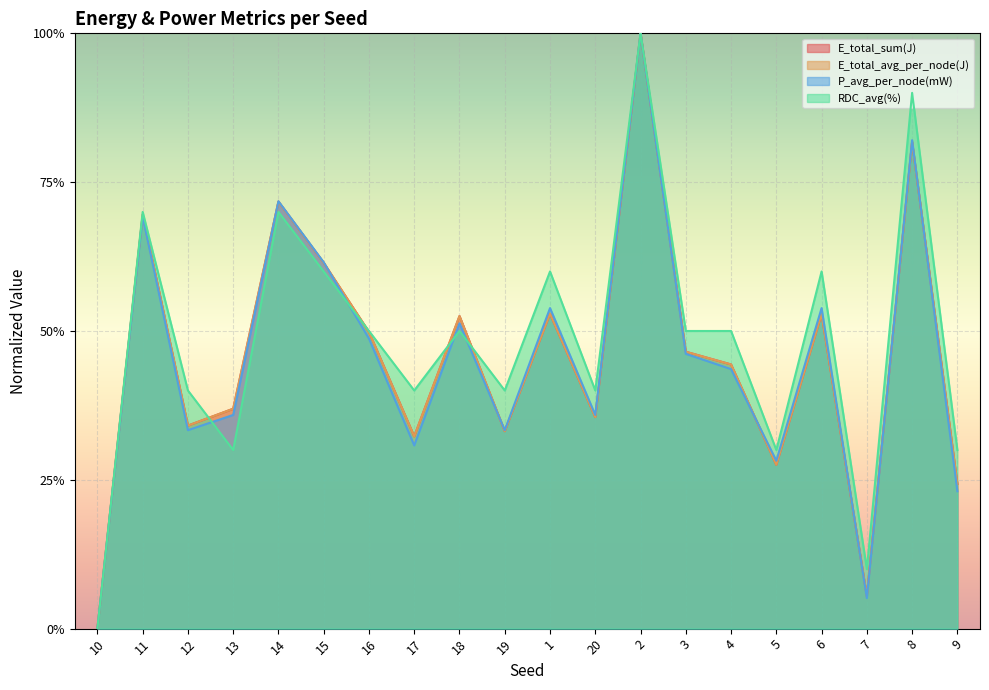

Reading left to right, extract all data points from this chart.

E_total_sum(J): 0.0	0.7	0.3	0.4	0.7	0.6	0.5	0.3	0.5	0.3	0.5	0.4	1.0	0.5	0.4	0.3	0.5	0.1	0.8	0.2
E_total_avg_per_node(J): 0.0	0.7	0.3	0.4	0.7	0.6	0.5	0.3	0.5	0.3	0.5	0.4	1.0	0.5	0.4	0.3	0.5	0.1	0.8	0.2
P_avg_per_node(mW): 0.0	0.7	0.3	0.4	0.7	0.6	0.5	0.3	0.5	0.3	0.5	0.4	1.0	0.5	0.4	0.3	0.5	0.1	0.8	0.2
RDC_avg(%): 0.0	0.7	0.4	0.3	0.7	0.6	0.5	0.4	0.5	0.4	0.6	0.4	1.0	0.5	0.5	0.3	0.6	0.1	0.9	0.3